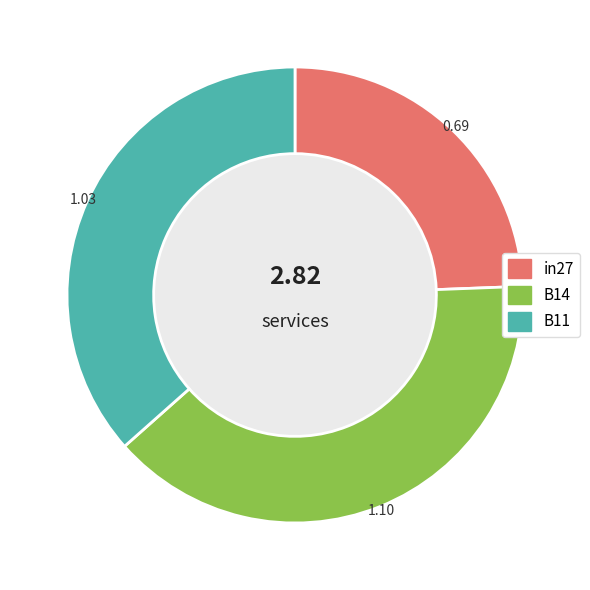

Do in27 and B11 together represent more than half of the pie?

Yes